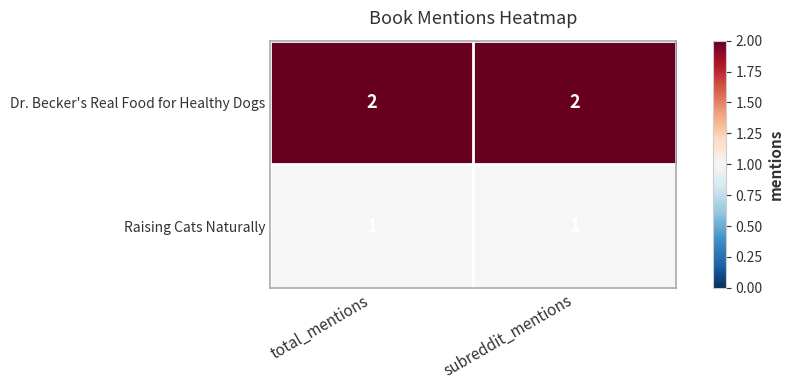

The Raising Cats Naturally series shows 1 at subreddit_mentions. True or false?

True